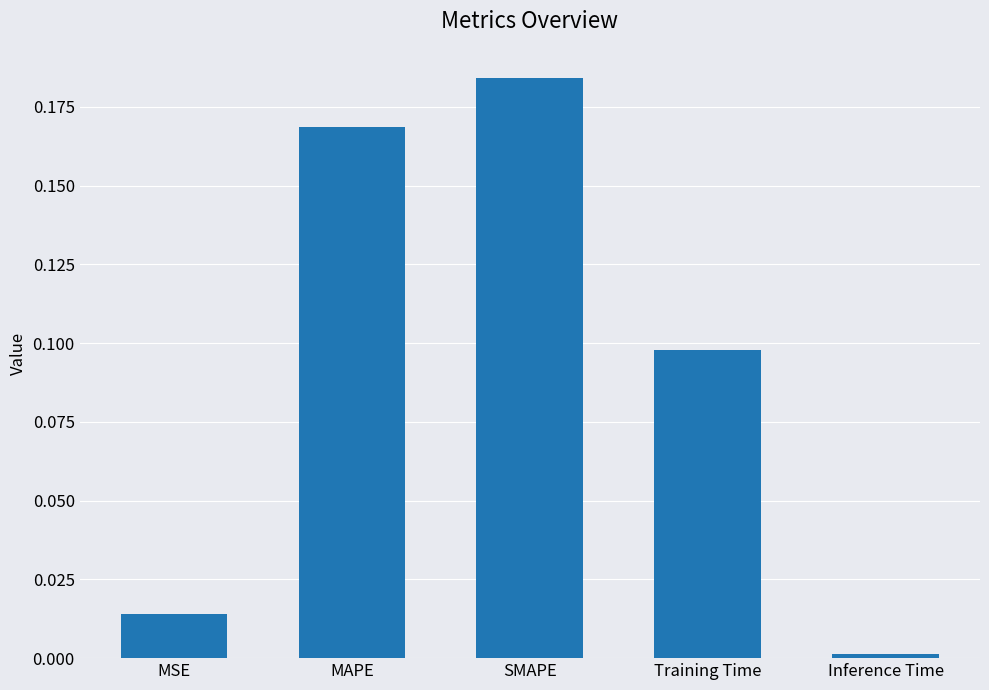

Which category has the lowest value across all series?

Inference Time